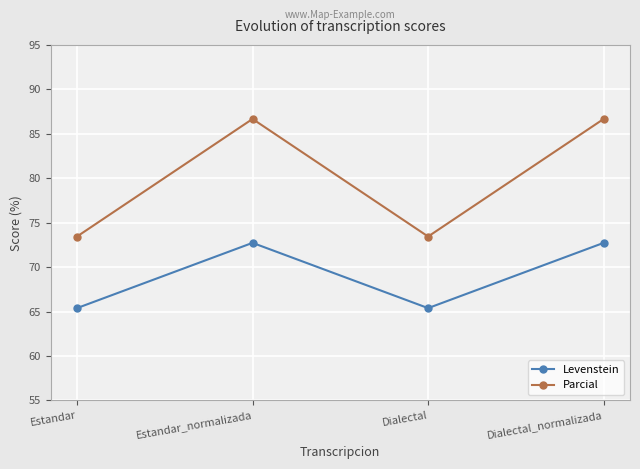

At which category does Levenstein reach its first local valley?

Dialectal